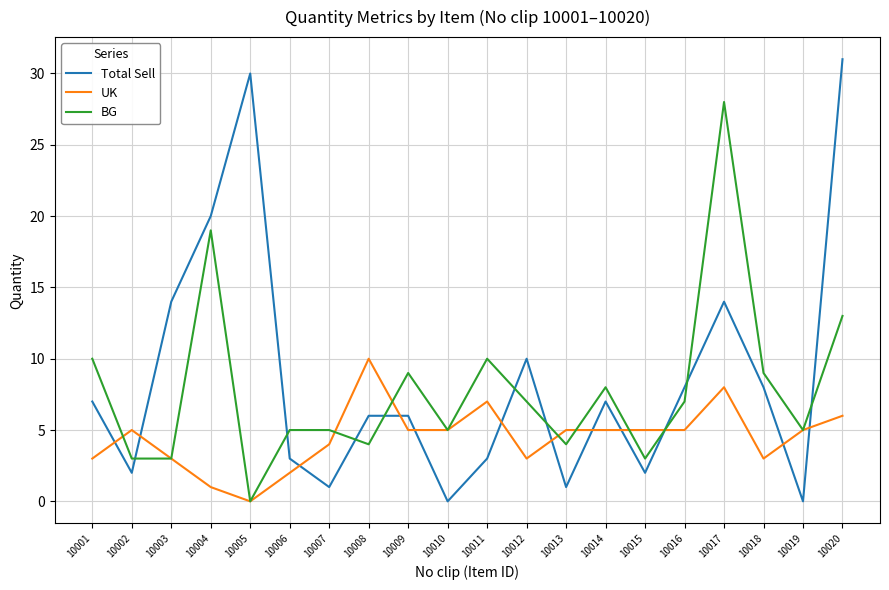

What is the sum of the UK values at 10007 and 10010?

9